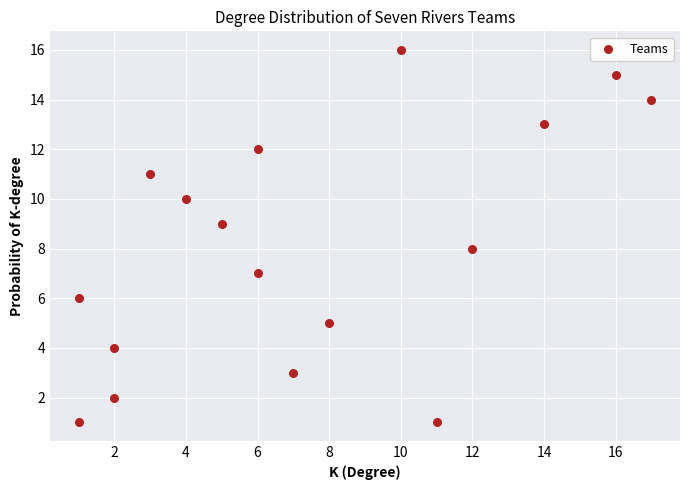

What is the range of Y values (max minus min)?

15